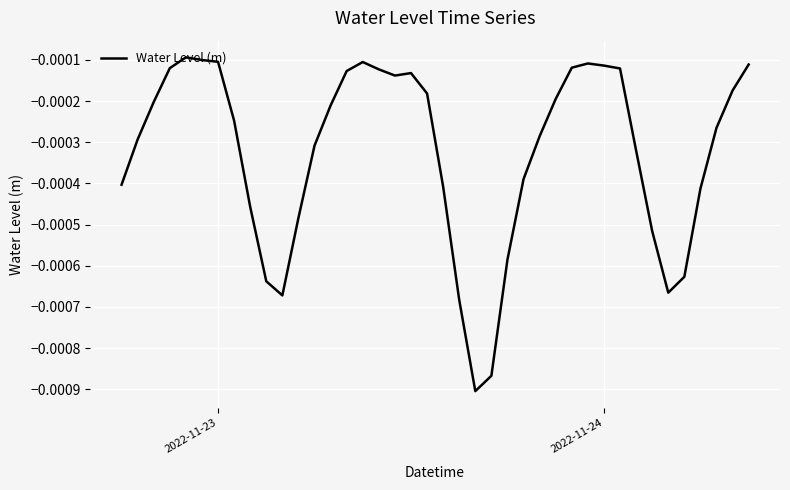

Does the chart have visible grid lines?

Yes